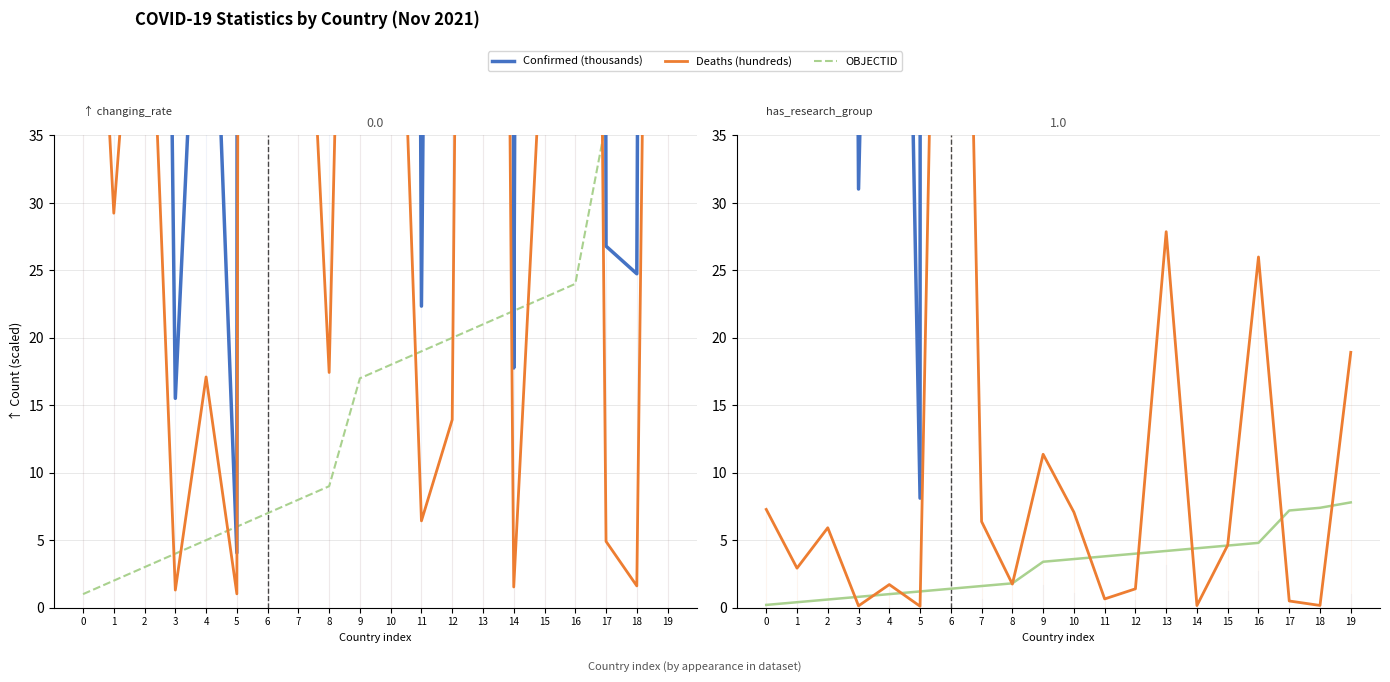

How many data points in Deaths (hundreds) are above 46?

10